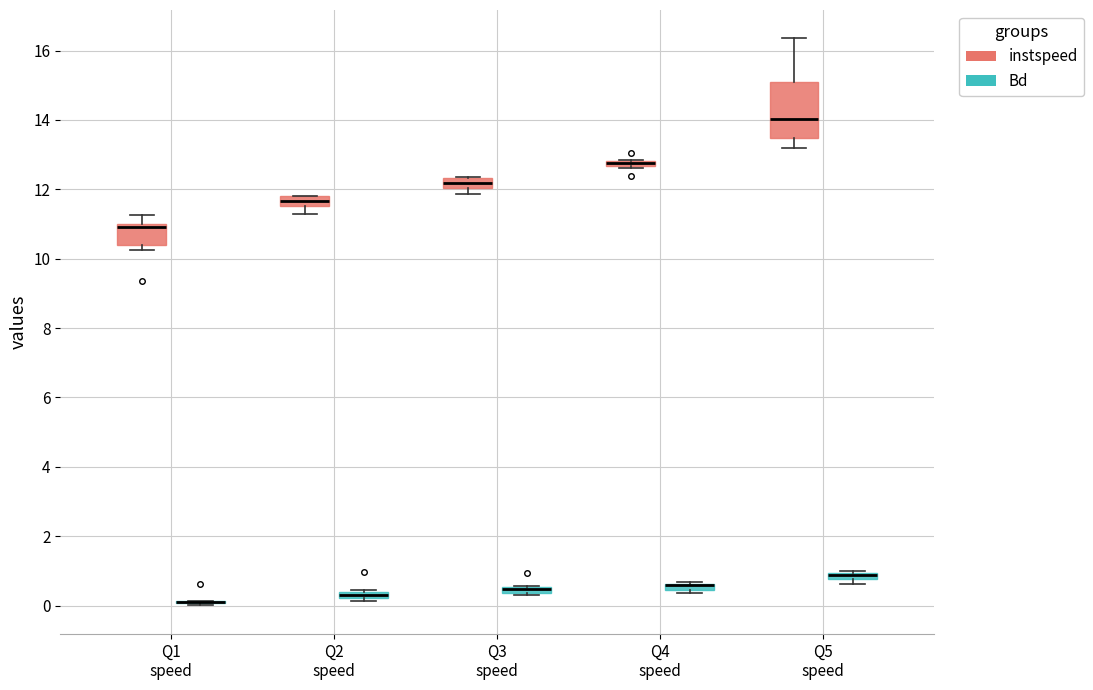

Where is the upper edge of the box for Q3 speed (Bd) on the y-axis? The values are not printed on the chart, so give them approximately, as read against the axis.

0.6